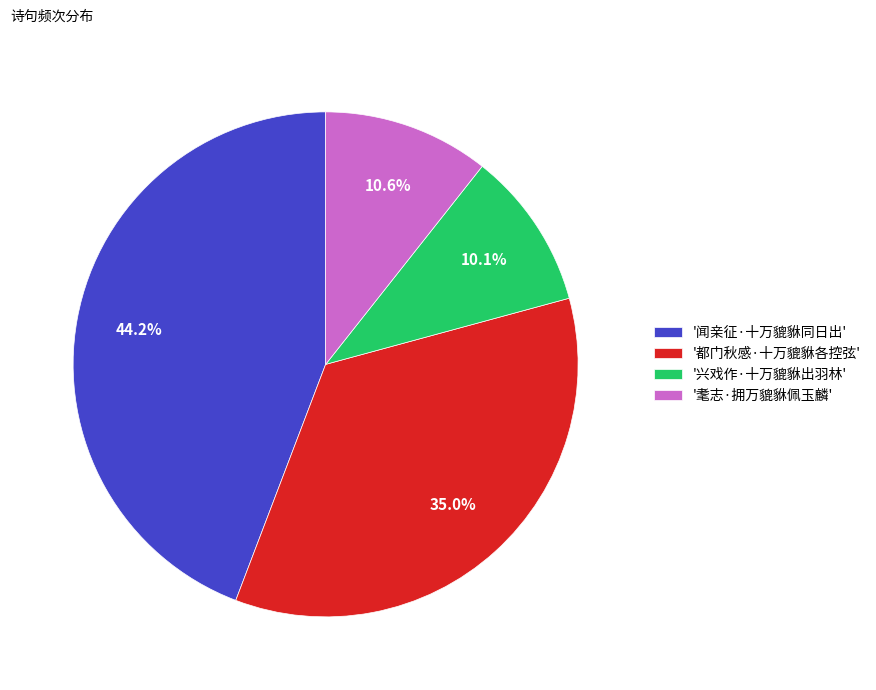

Between '兴戏作·十万貔貅出羽林' and '耄志·拥万貔貅佩玉麟', which is larger?

'耄志·拥万貔貅佩玉麟'